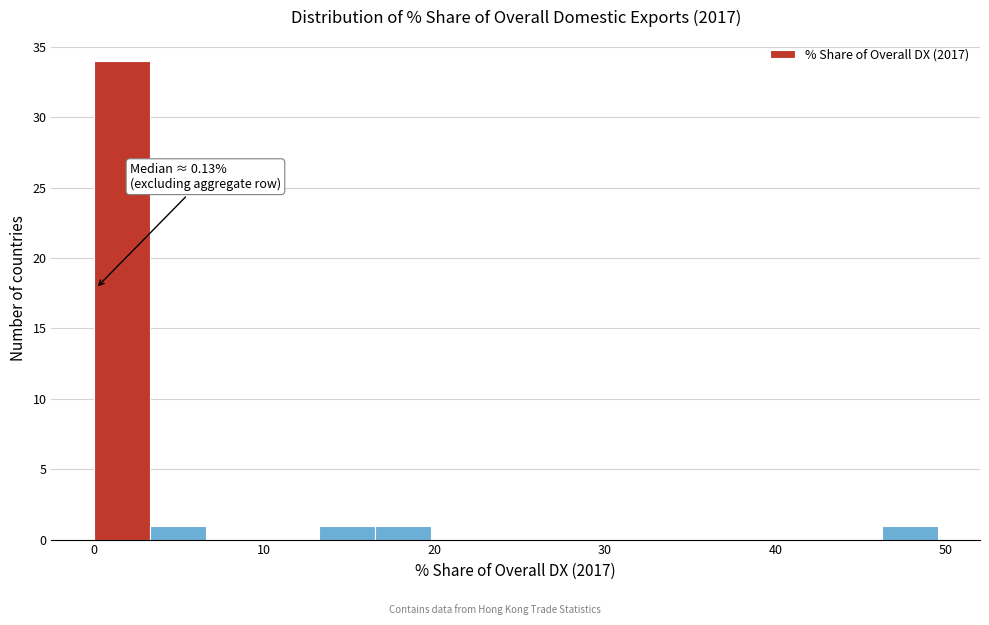

Around what value on the x-axis is the tallest bar? Give the approximate position of its centre, as read against the axis.

2